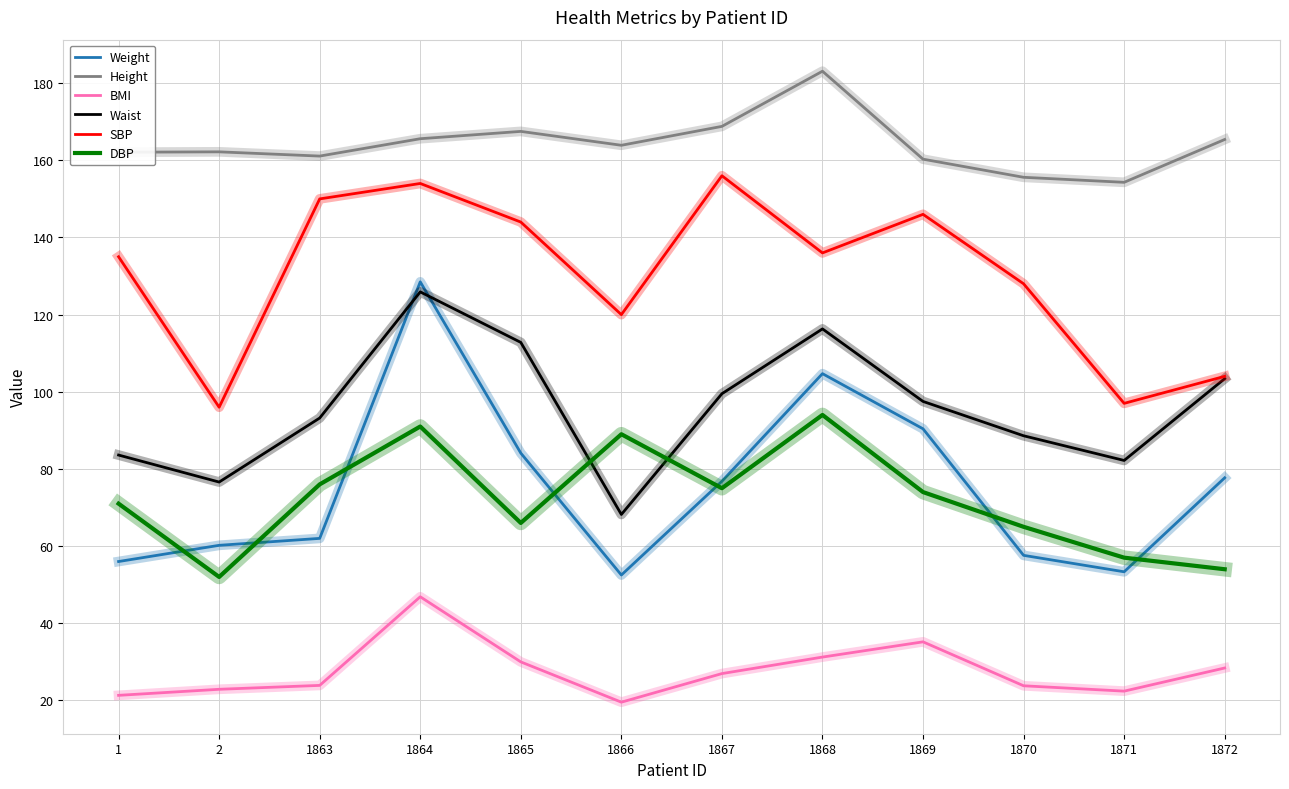

True or false: BMI has a value of 26.9 at 1867.

True